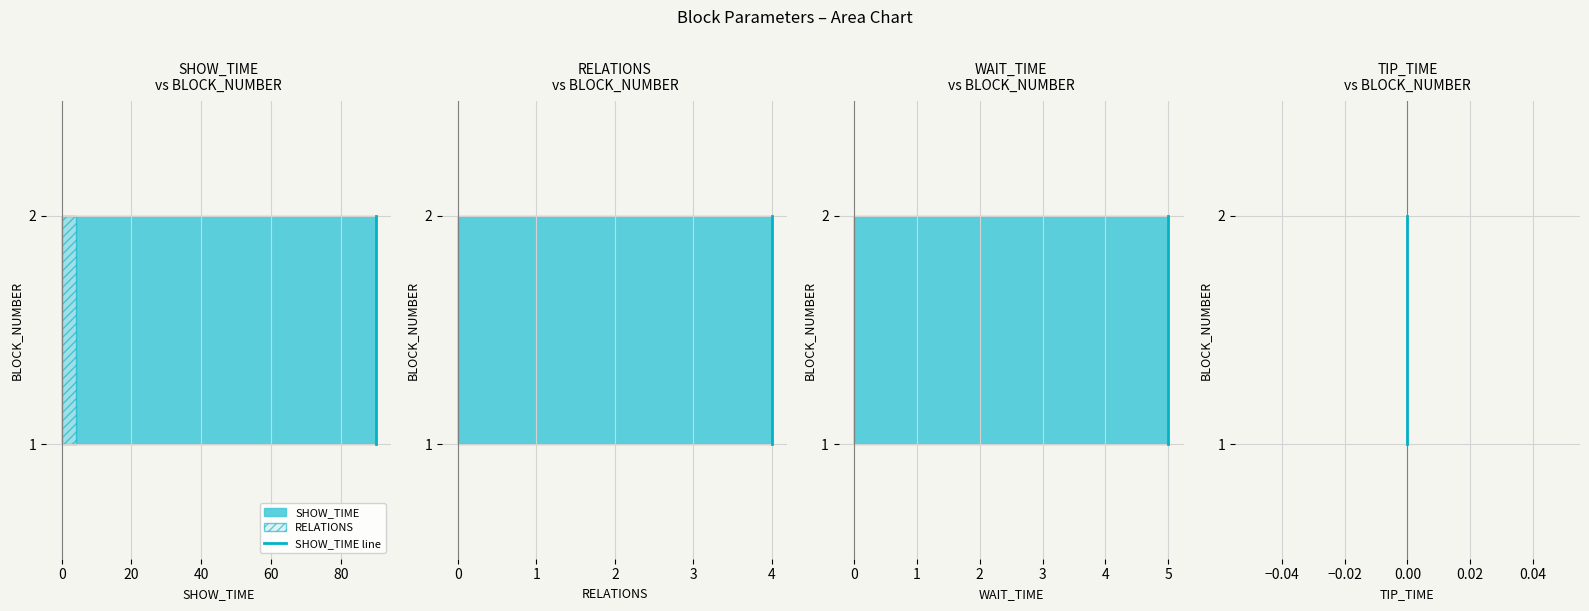

Which series changed the most between −20 and 0?

SHOW_TIME line